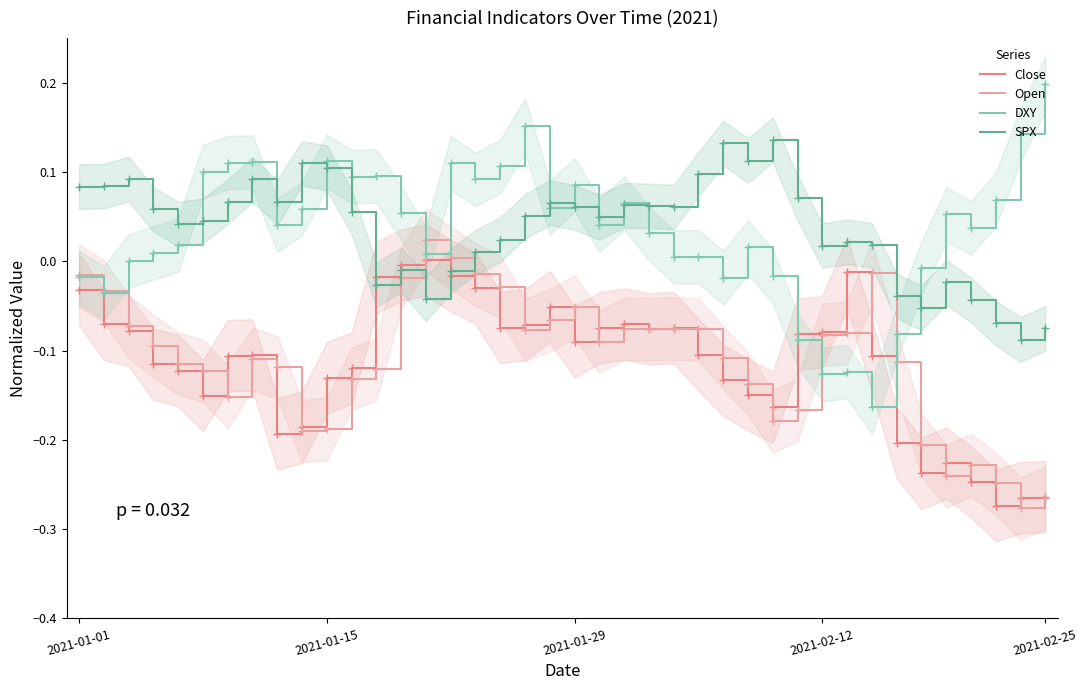

How many series are shown in this chart?

4